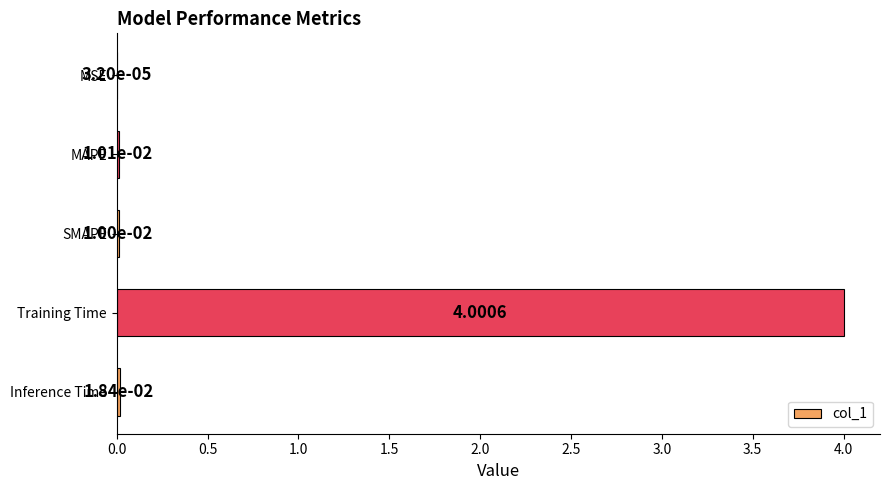

Between Inference Time and SMAPE, which is larger?

Inference Time